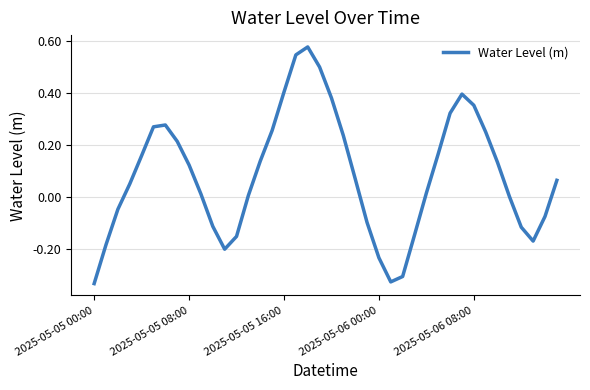

What is the difference between the maximum and minimum values?

0.9